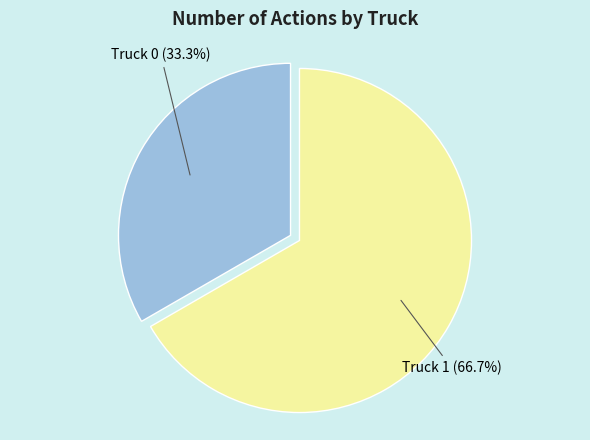

How many segments does this pie chart have?

2